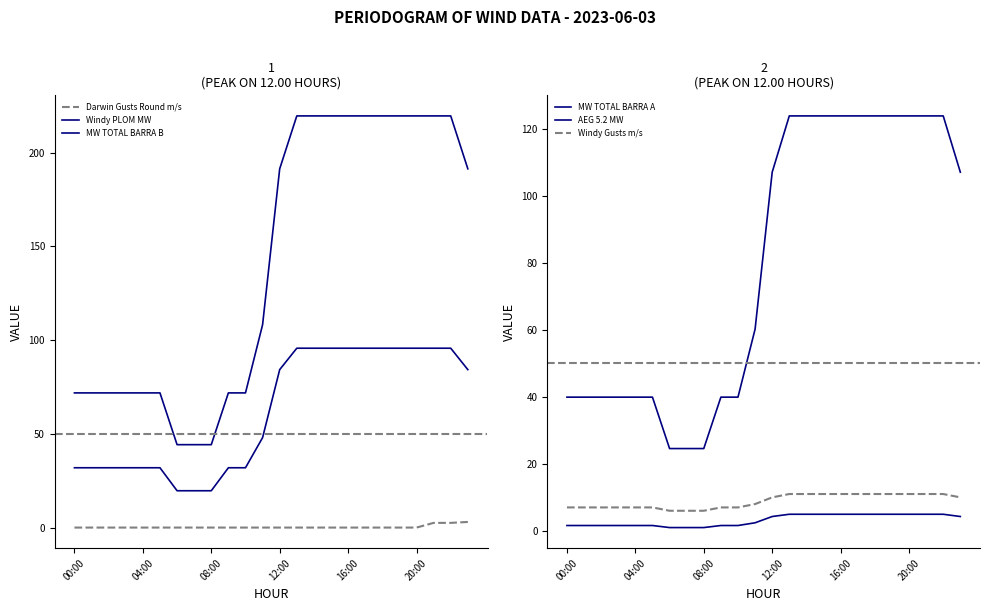

Which series changed the most between 00:00 and 22?

Windy PLOM MW